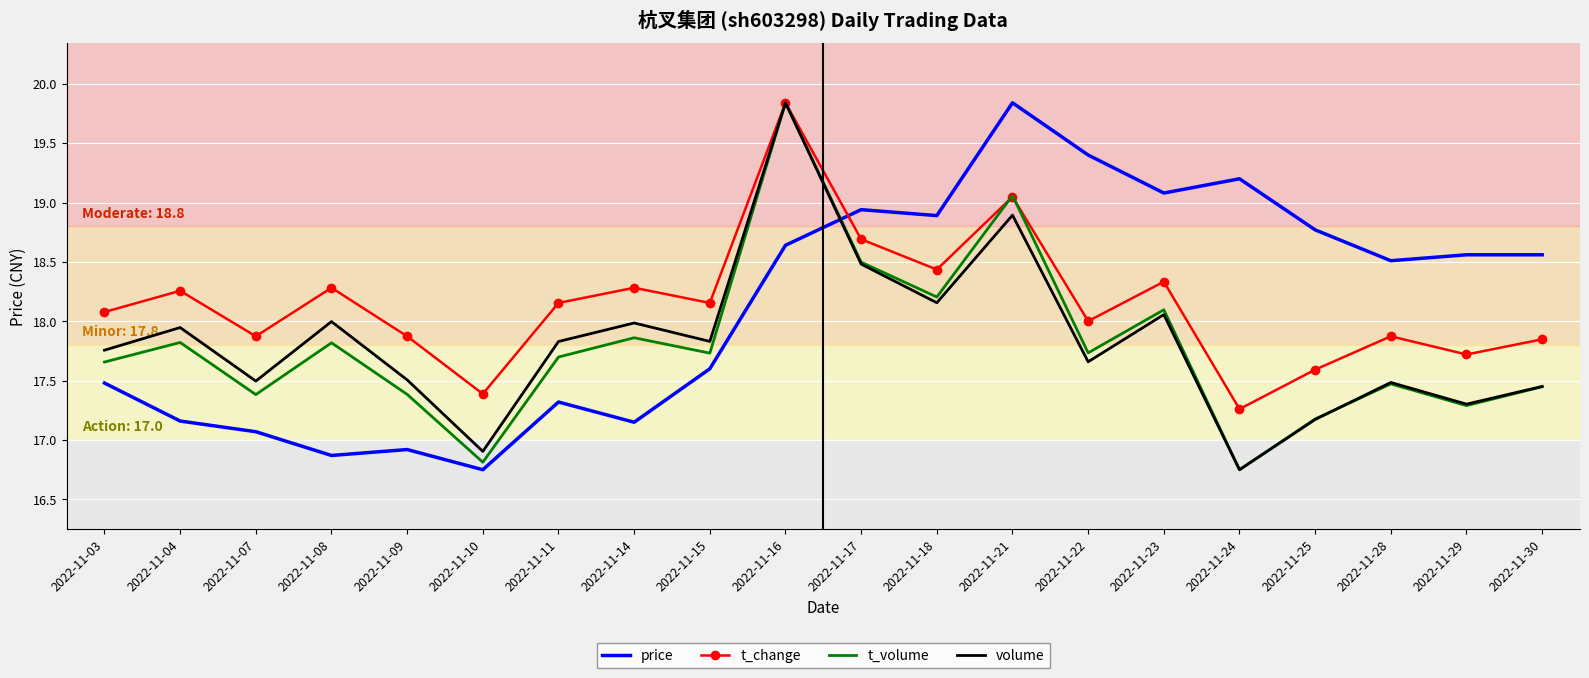

What is the spread (max minus min) of values at 2022-11-22?

1.7